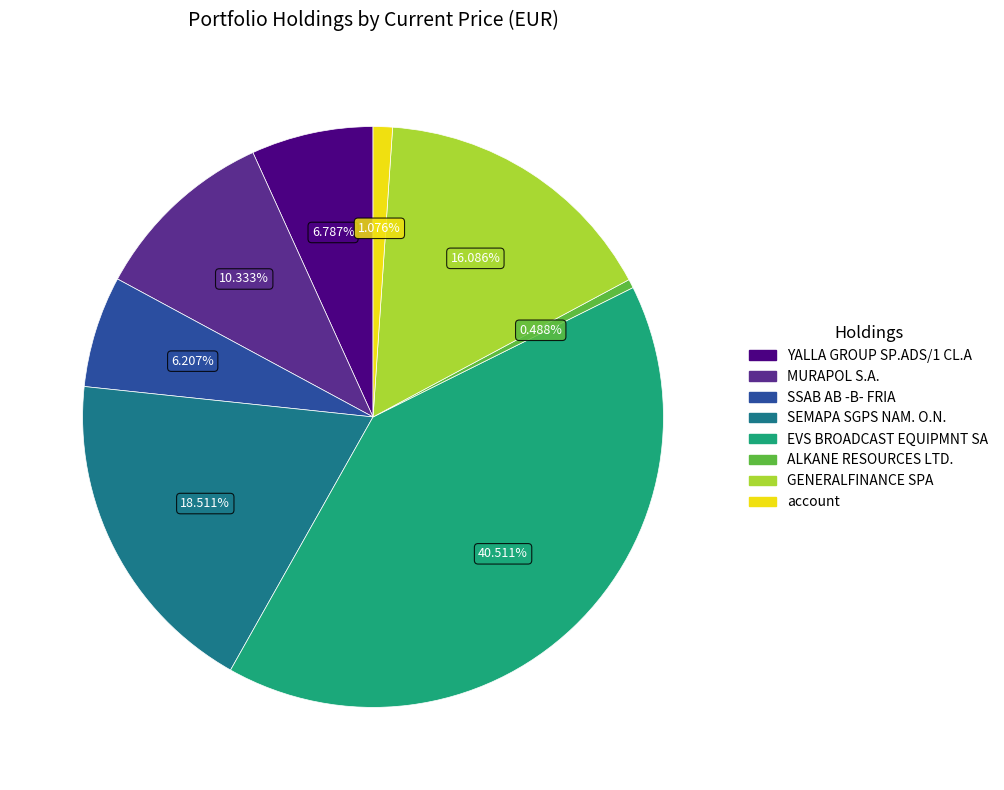

Does any single category account for the majority?

No